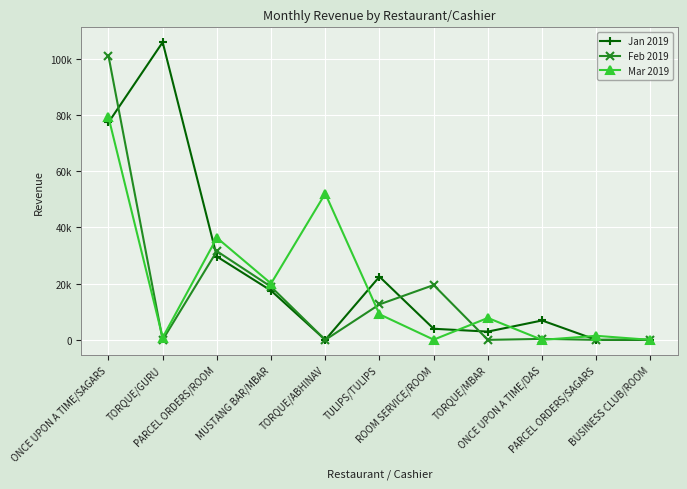

Which label corresponds to the largest value in the chart?

TORQUE/GURU